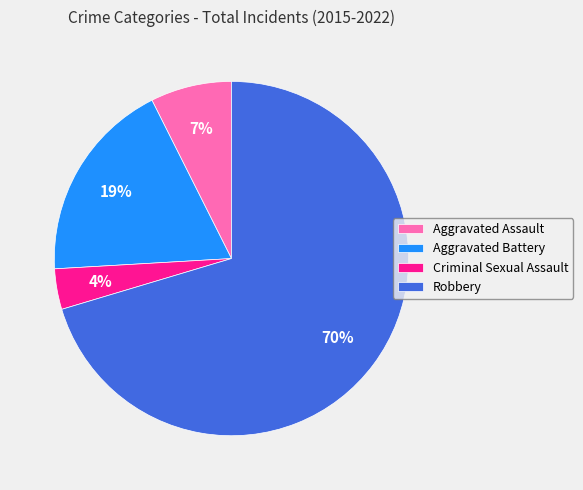

Which category accounts for the majority?

Robbery